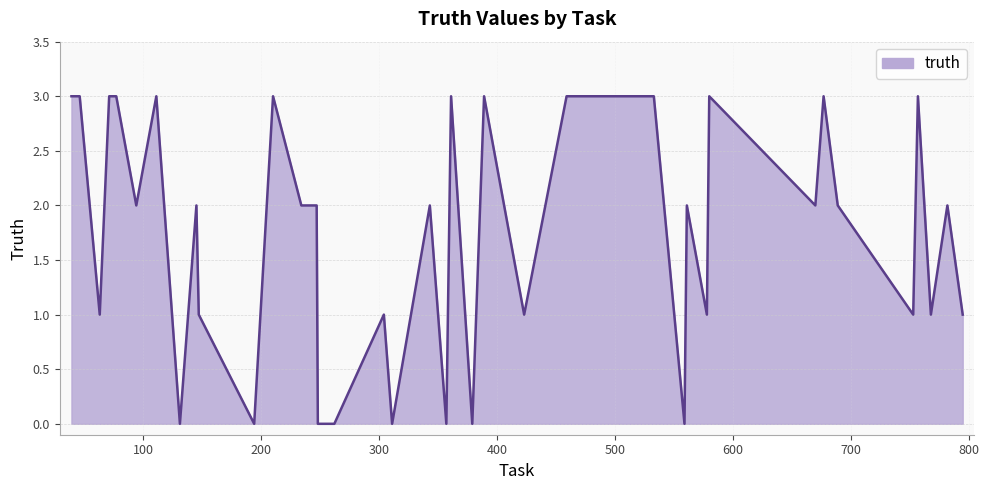

What is the greatest value displayed?

3